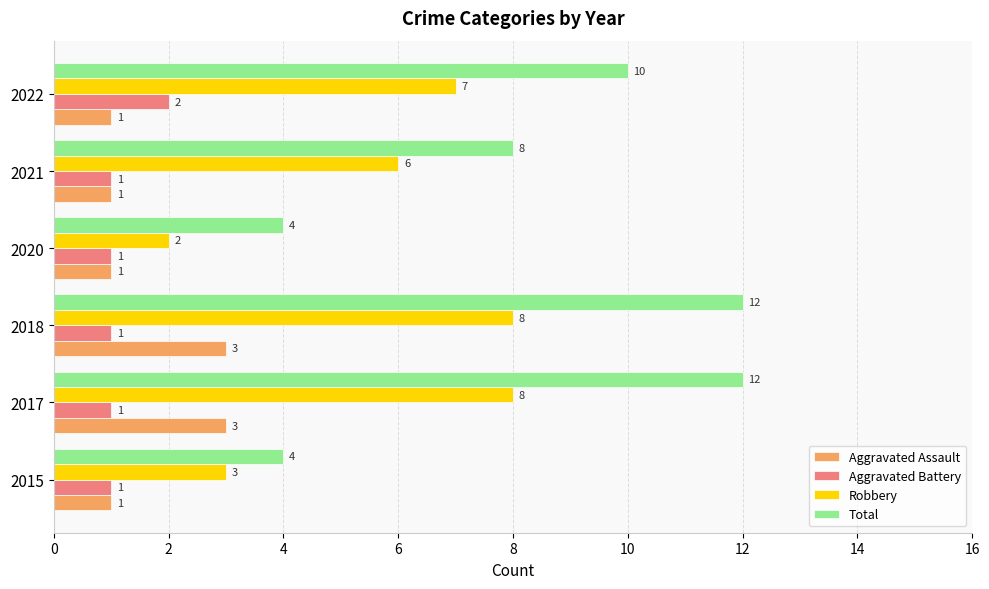

What is the maximum value shown in the chart?

12